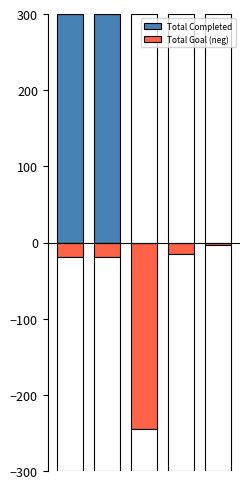

At how many categories does at least one series exceed 132?

2